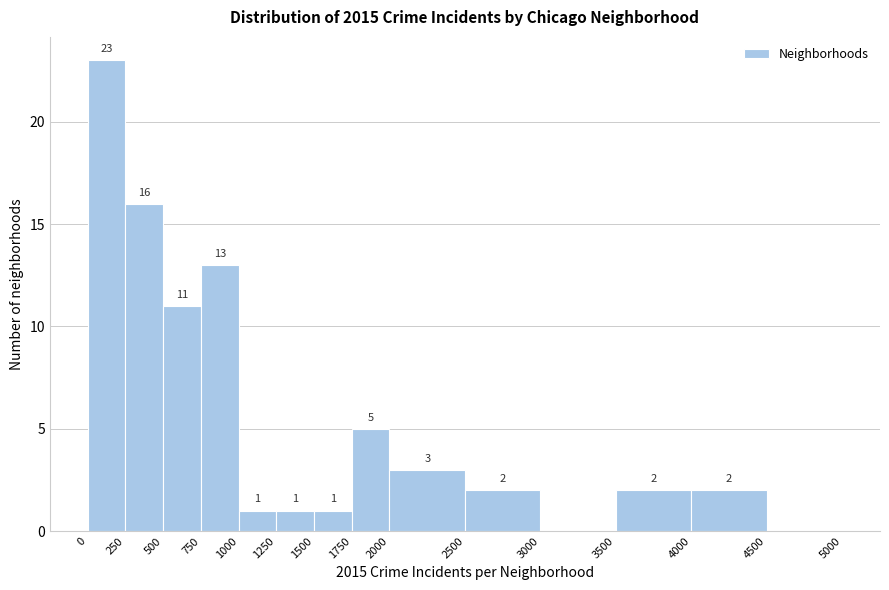

Over which range of the x-axis is the bar tallest?

0 to 250